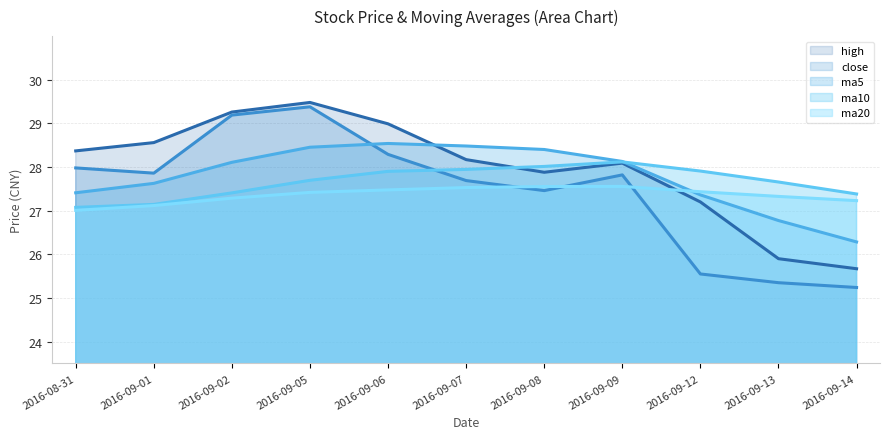

At how many categories does at least one series exceed 28?

8